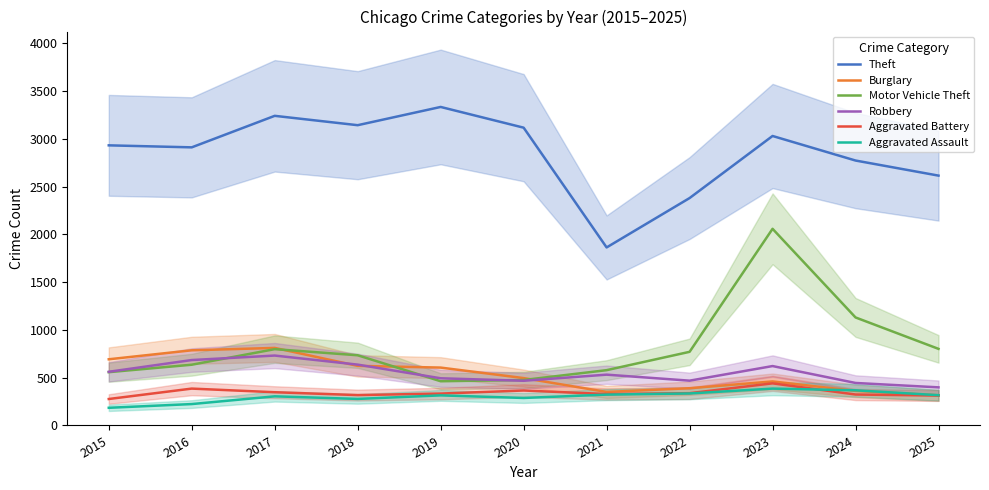

What is the average value of the Aggravated Assault series?

302